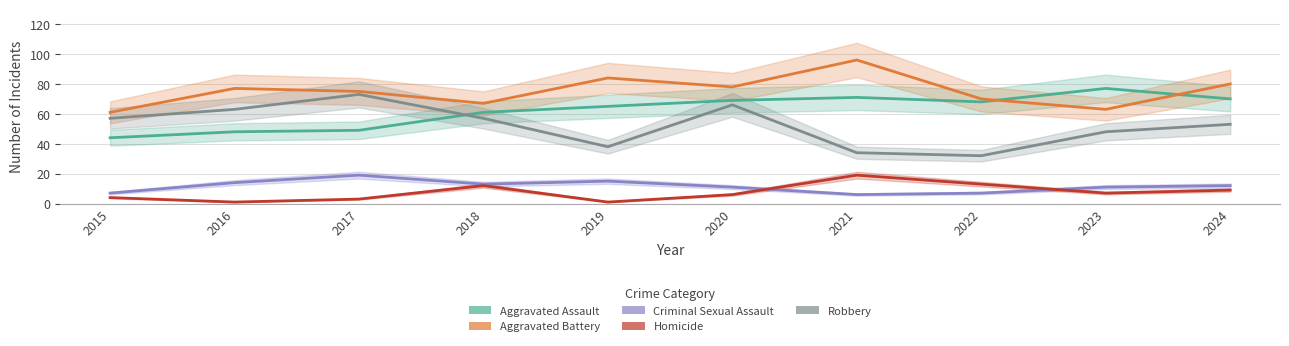

Which series has the widest spread of values?

Robbery